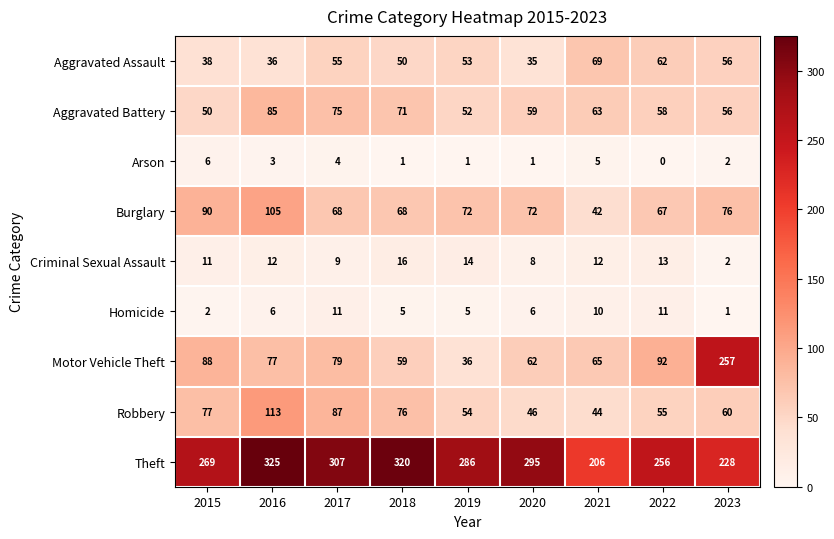

Rank the categories by Theft value from lowest to highest.

2021, 2023, 2022, 2015, 2019, 2020, 2017, 2018, 2016